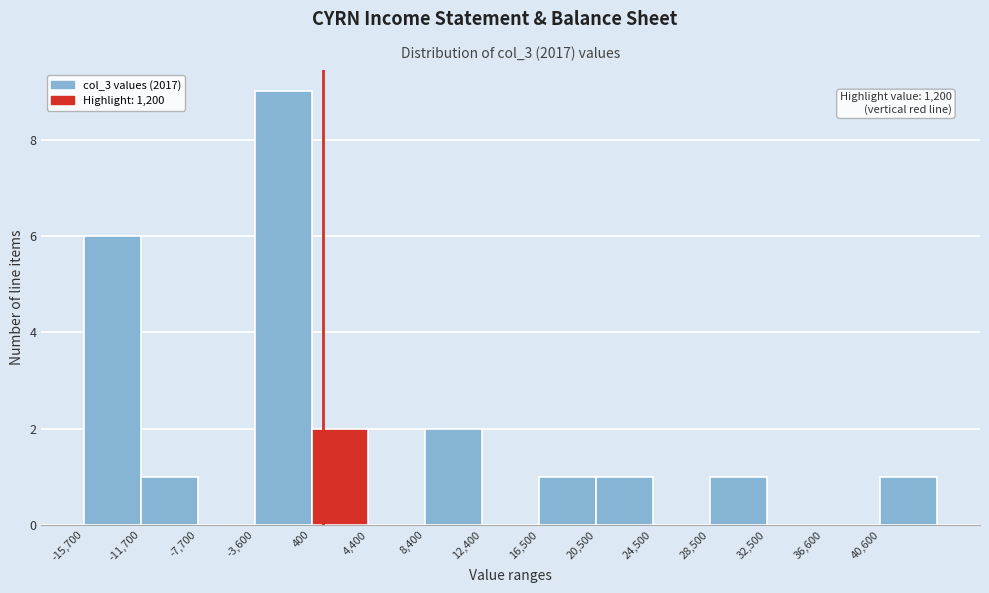

Which range on the x-axis has the tallest bar?

-3500 to 500